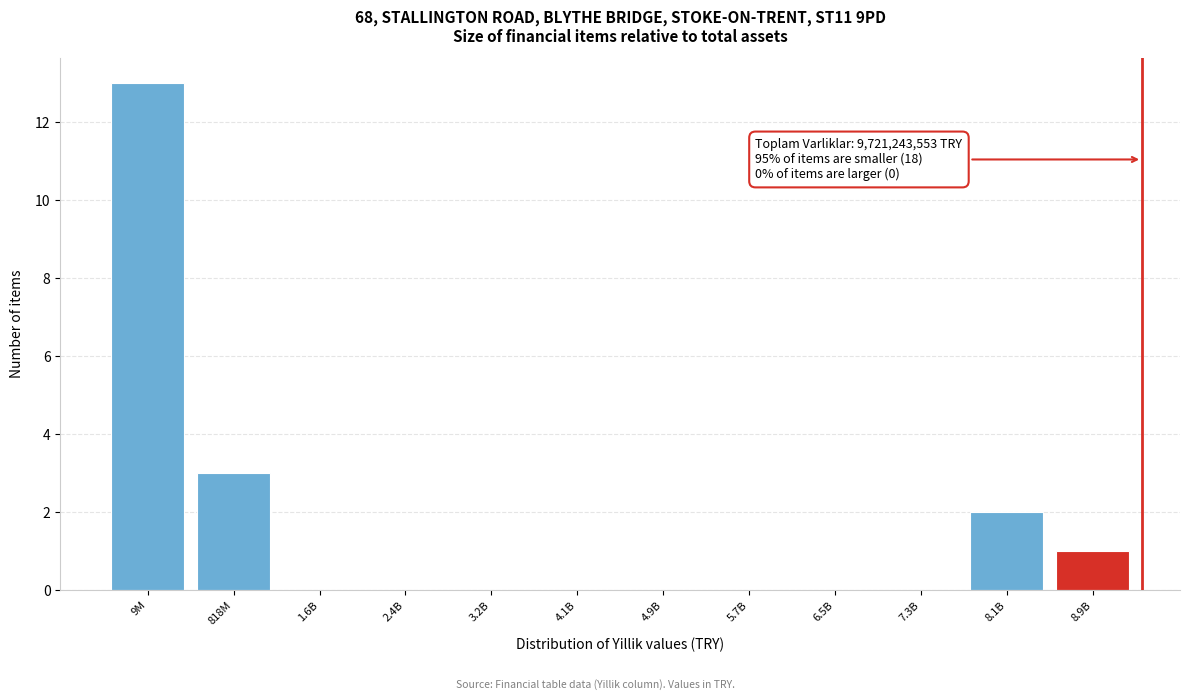

Reading left to right, transcribe all the data shown in this chart.

9M=13	818M=3	1.6B=0	2.4B=0	3.2B=0	4.1B=0	4.9B=0	5.7B=0	6.5B=0	7.3B=0	8.1B=2	8.9B=1